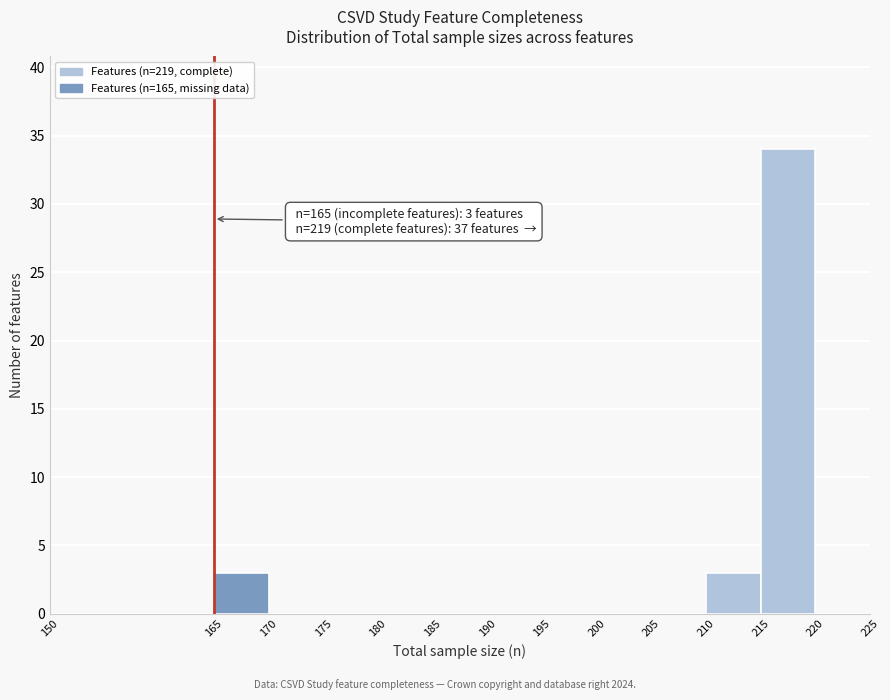

Which range on the x-axis has the tallest bar?

215 to 220